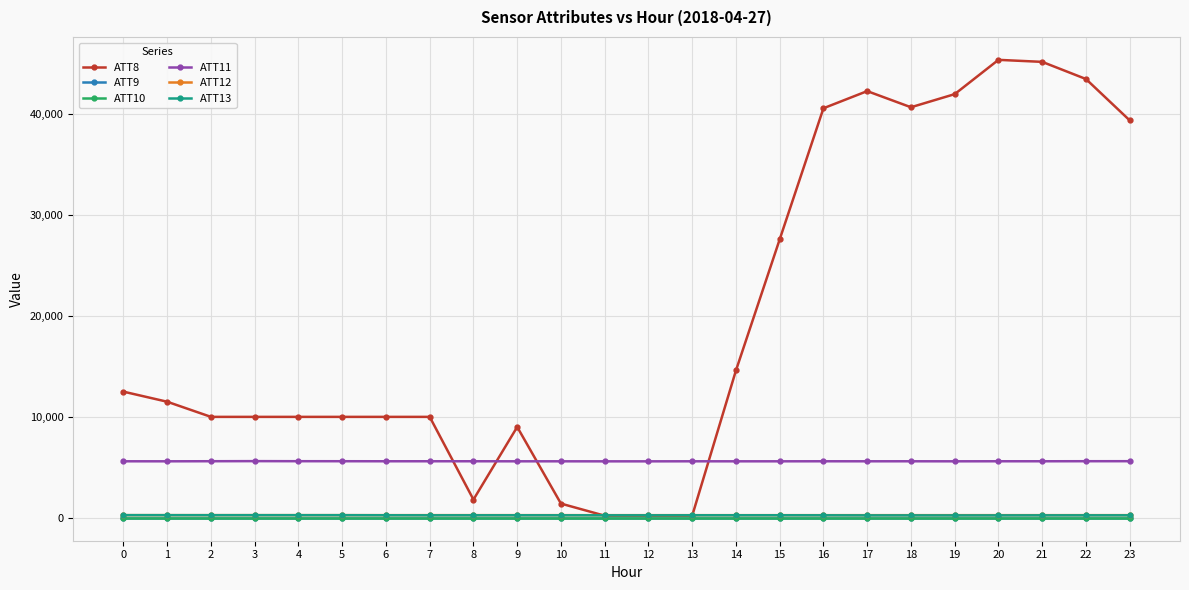

Where is the first local minimum for ATT8?

8